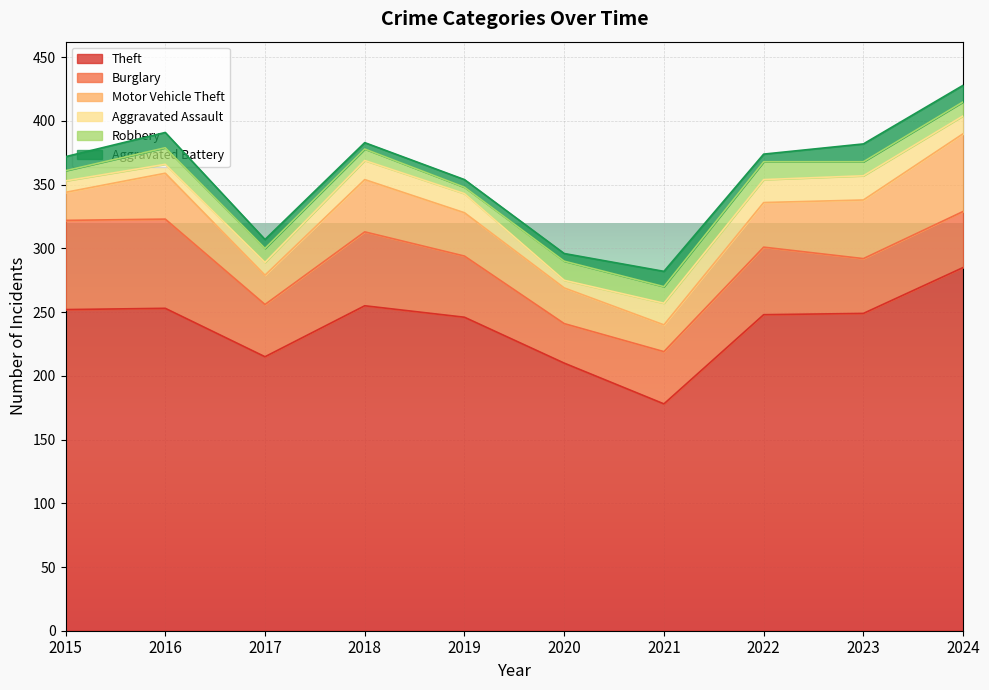

Count the number of categories in the chart.

10